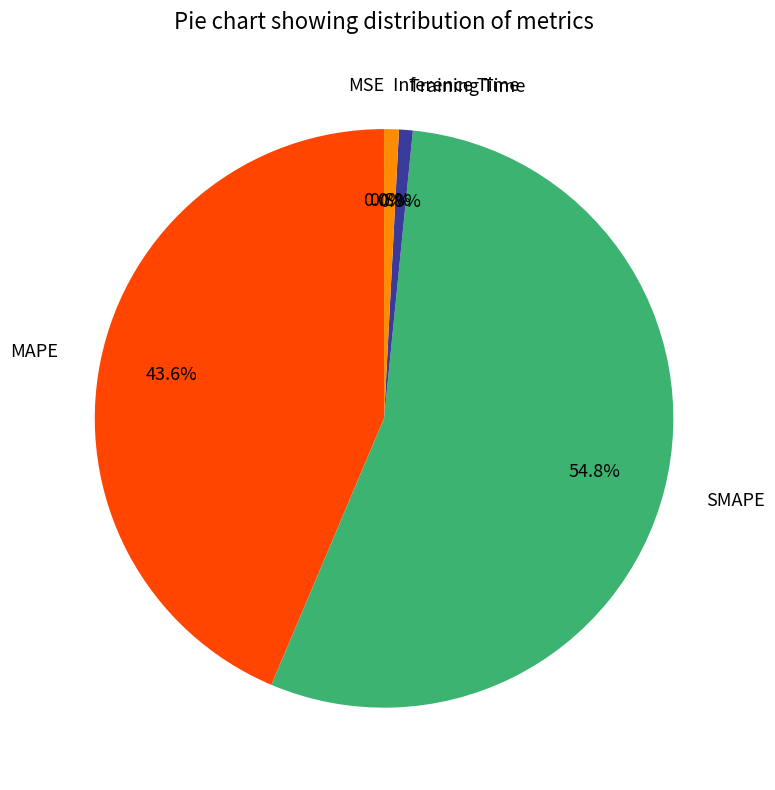

Which category accounts for the majority?

SMAPE